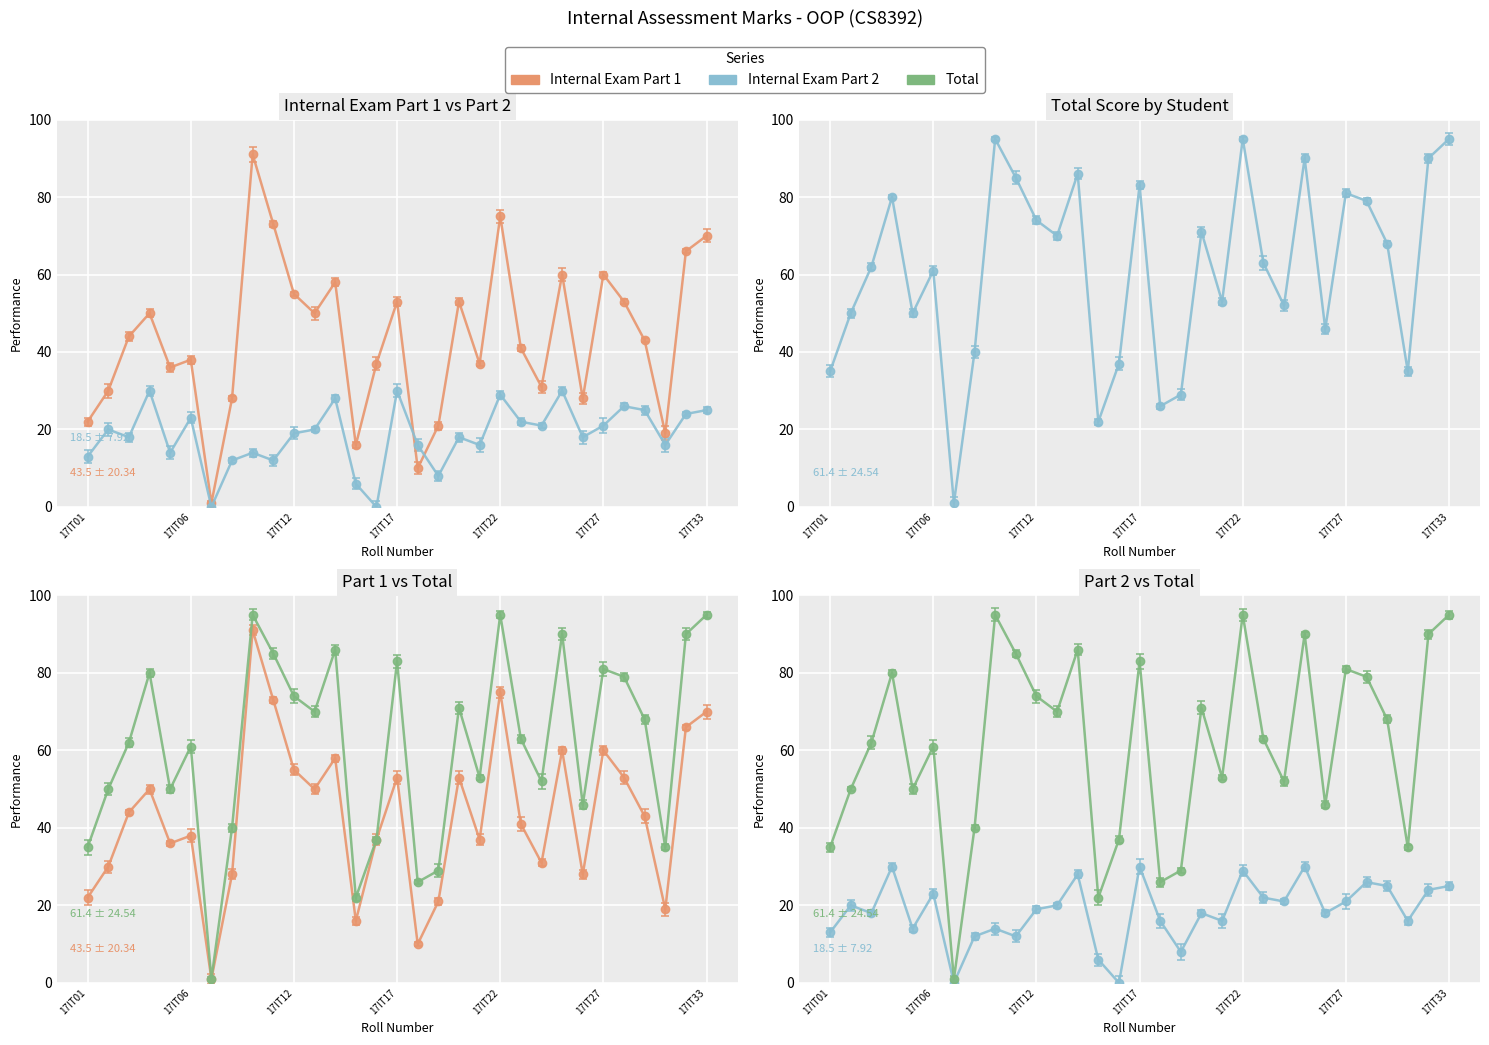

At which label is Internal Exam Part 1 closest to 46?

17IT03